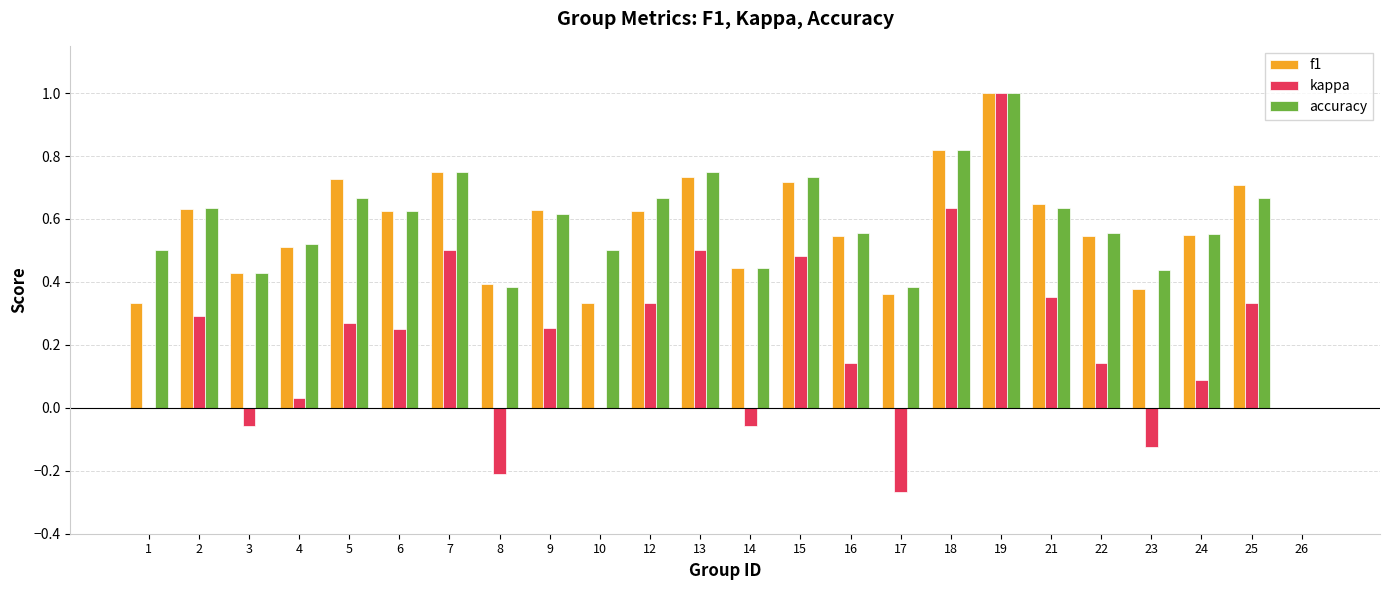

What is the maximum value for f1?

1.0